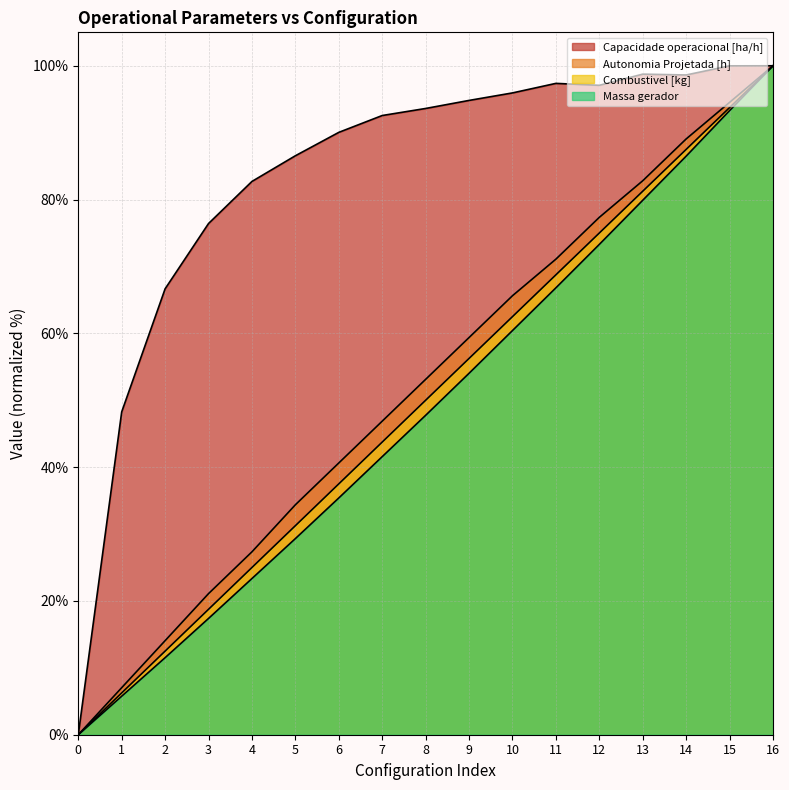

How many positive values does the Combustivel [kg] series have?

16